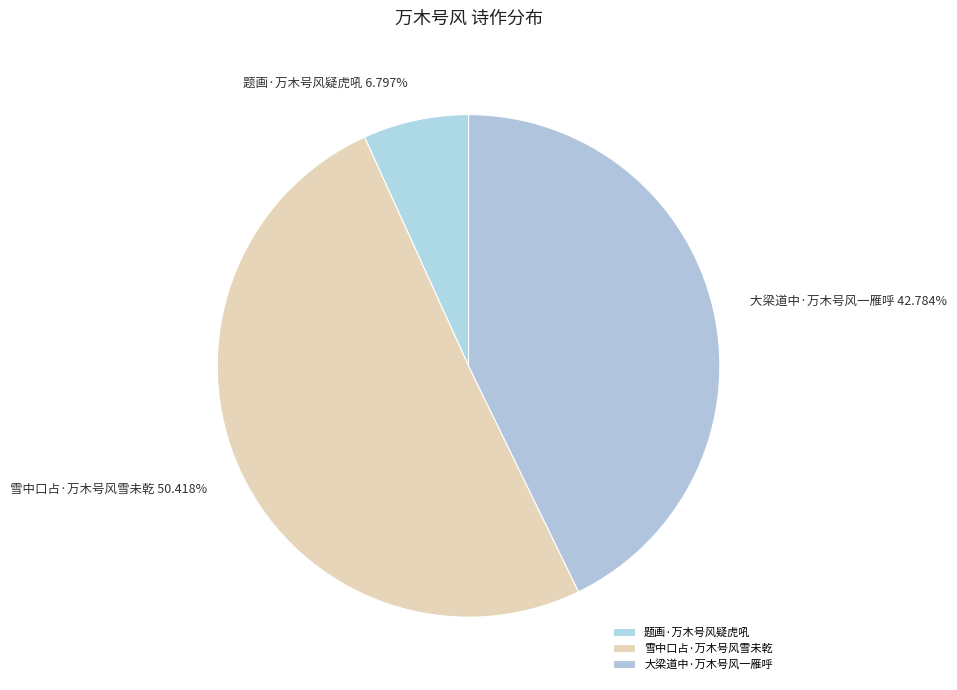

To the nearest percent, what is the difference between the 雪中口占·万木号风雪未乾 and 大梁道中·万木号风一雁呼 slice percentages?

8%